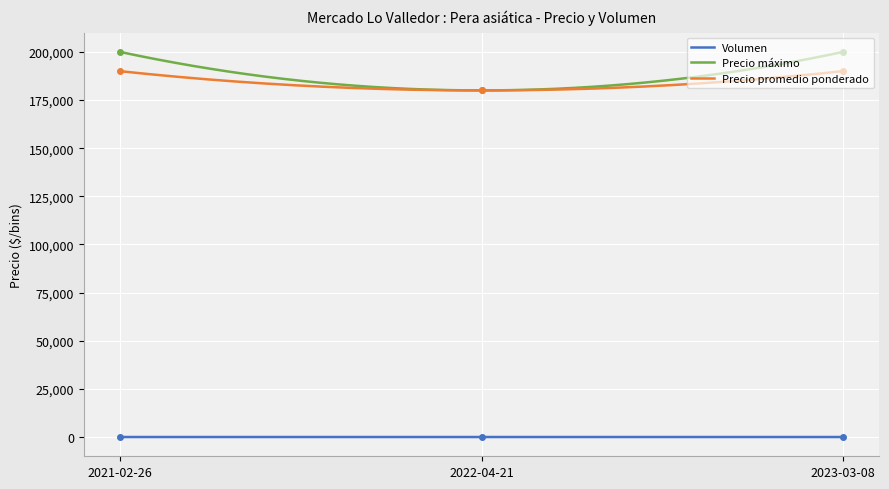

Is it true that Precio promedio ponderado equals 190000 at 2023-03-08?

True